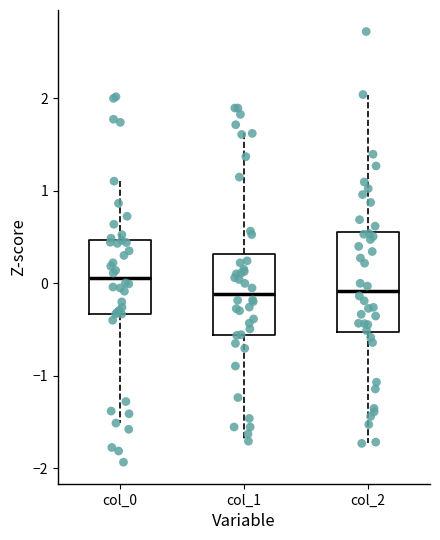

Comparing the boxes themselves (not the whiskers), which one is the tallest?

col_2